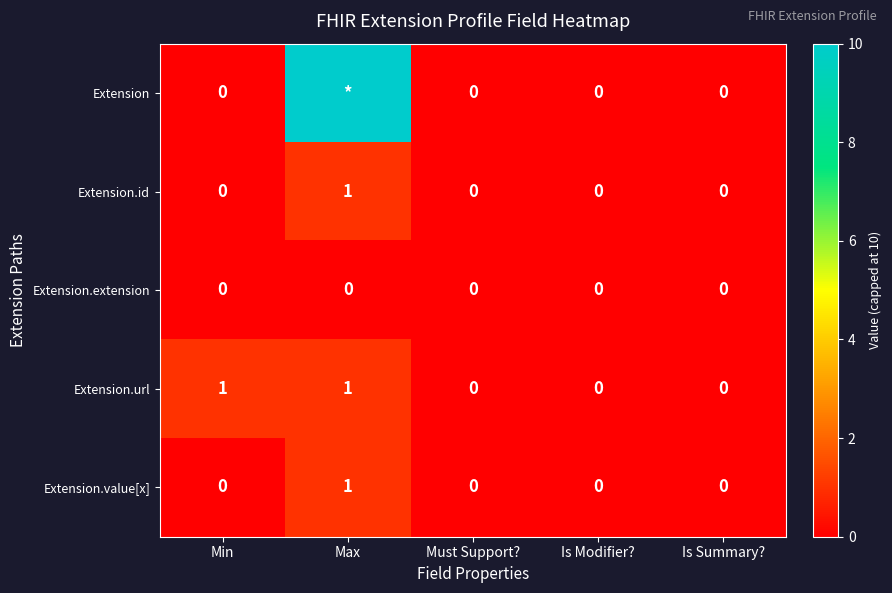

True or false: Extension.value[x] has a value of 0 at Is Summary?.

True